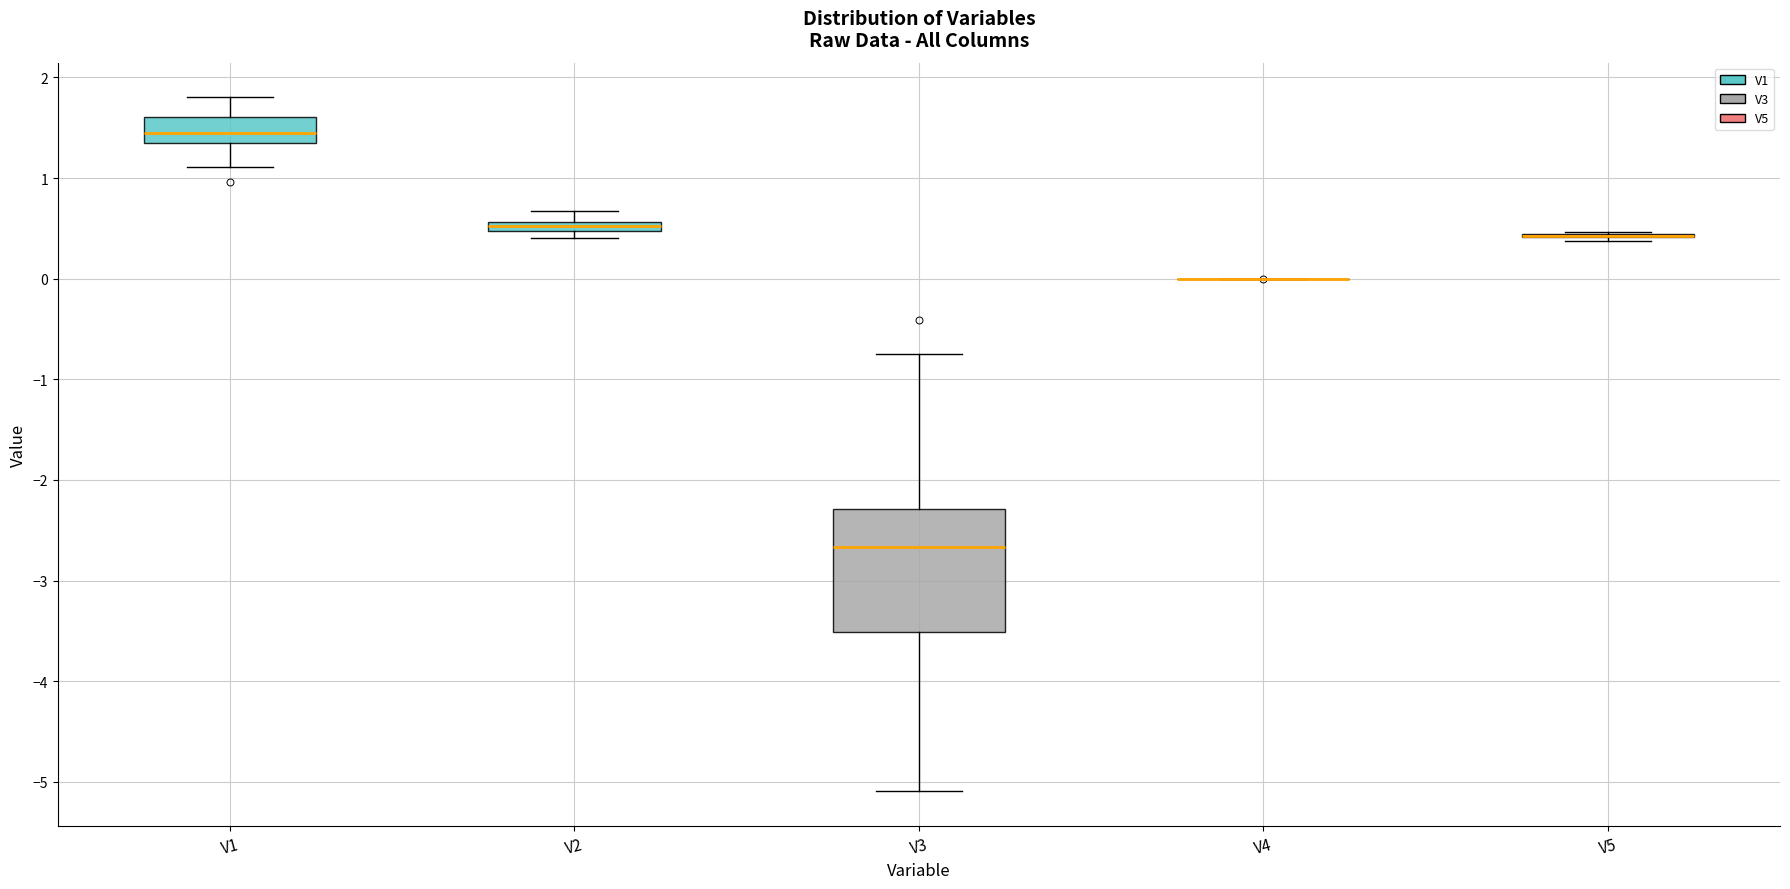

Comparing the boxes themselves (not the whiskers), which one is the tallest?

V3